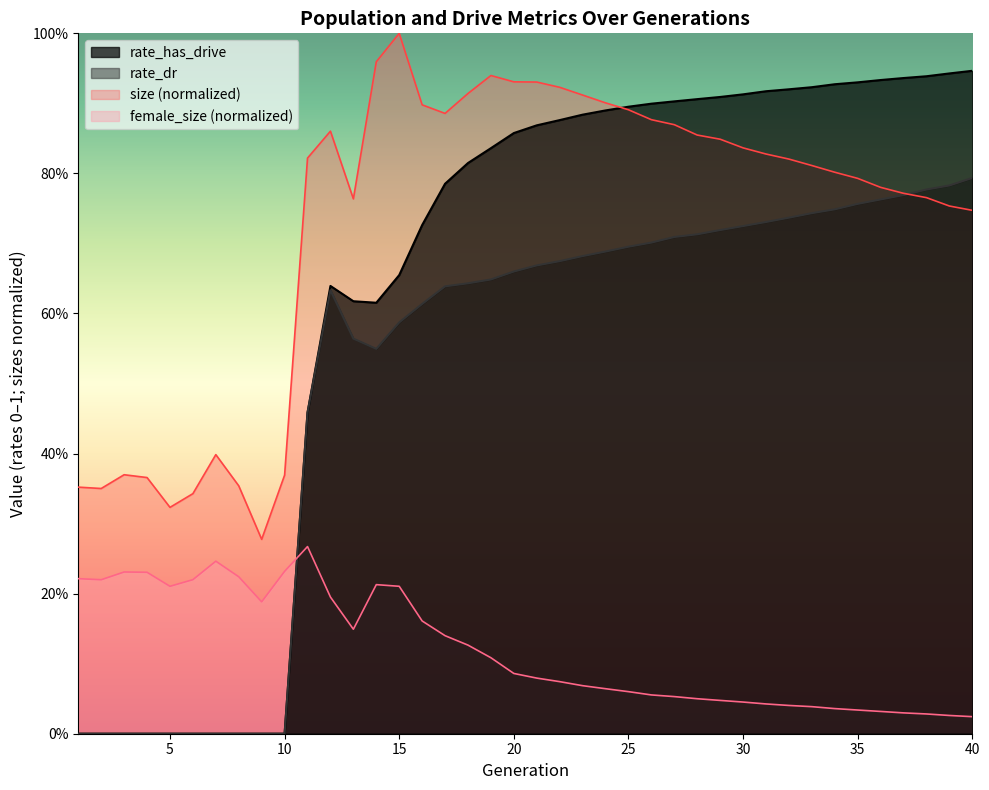

Count the rate_dr values in the range 0 to 1.

40